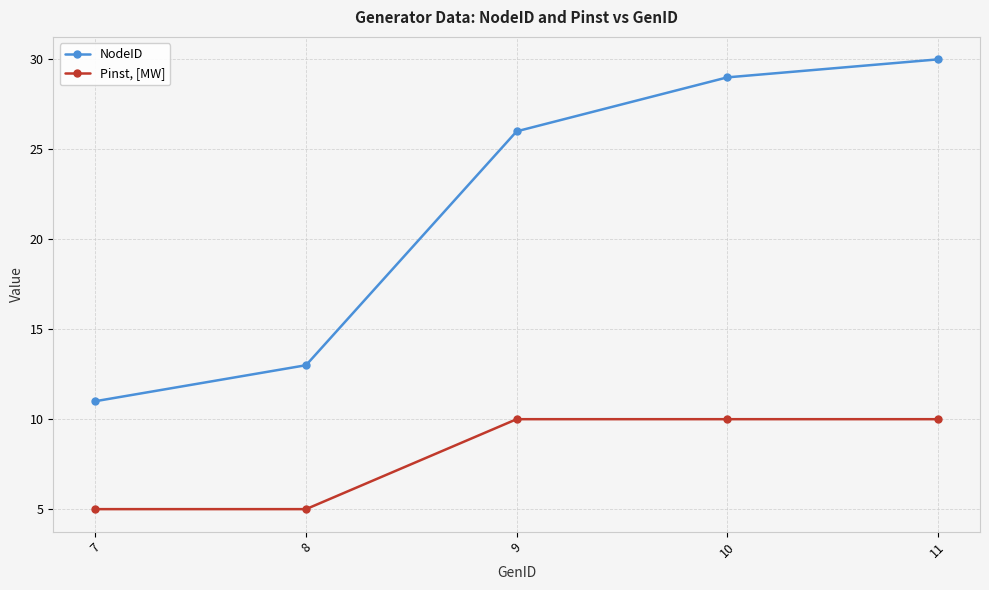

What are all the series names shown in the legend?

NodeID, Pinst, [MW]